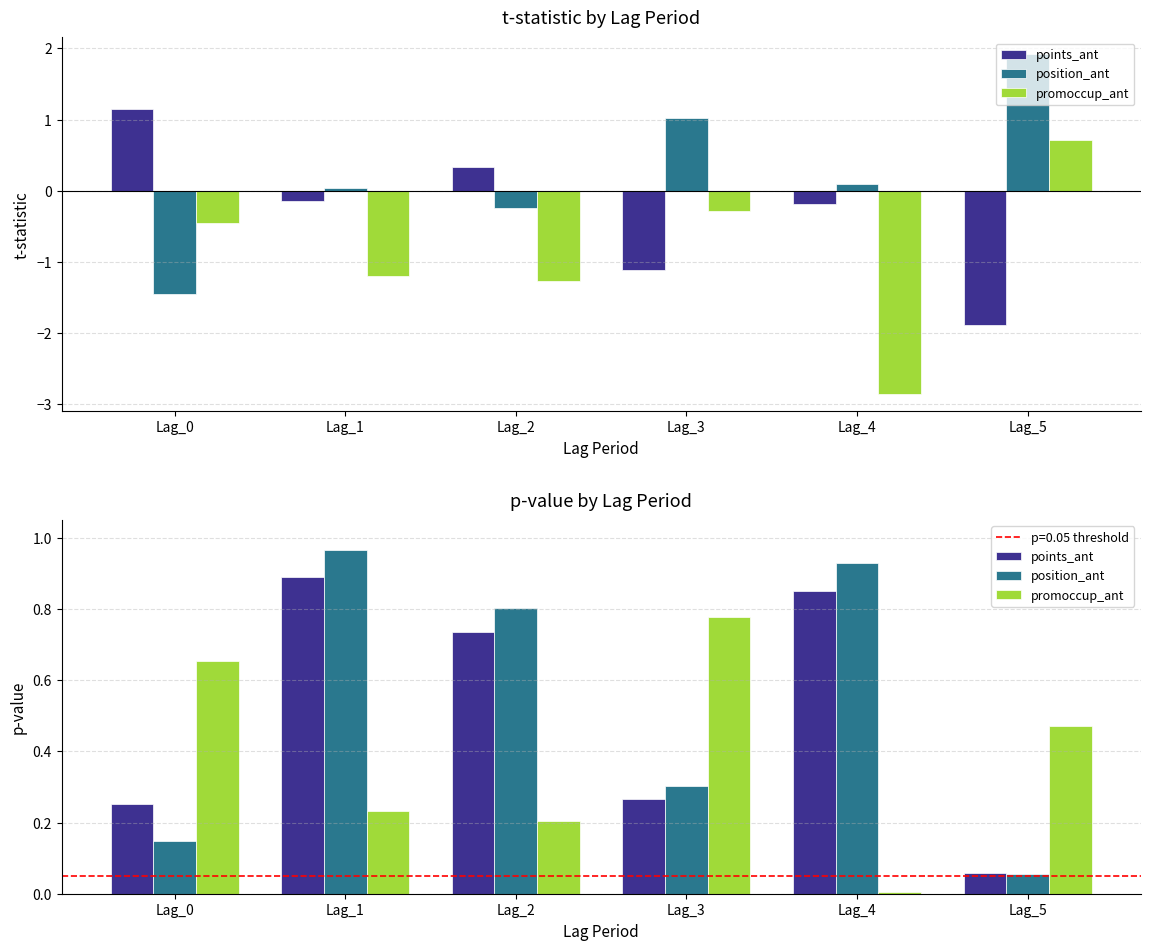

The value of points_ant at Lag_4 is 0.4. True or false?

False